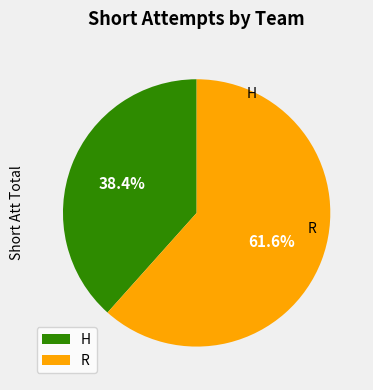

Count the number of slices in the pie.

2